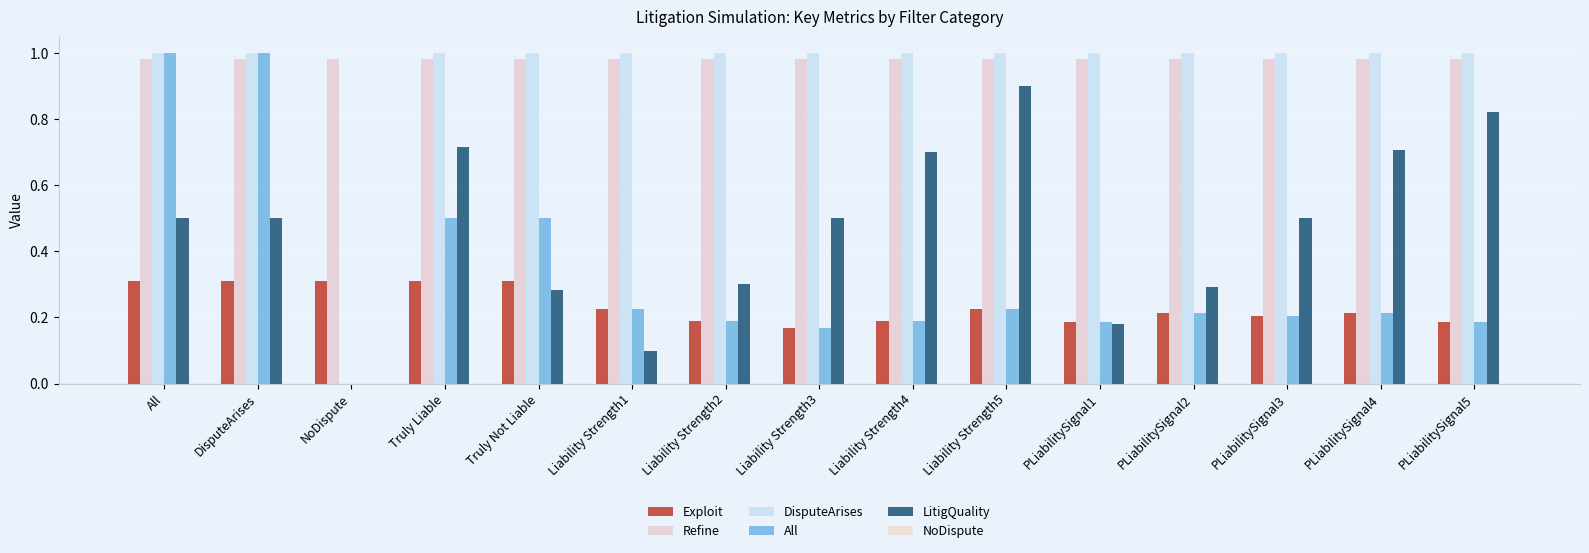

How many groups of bars are there?

15